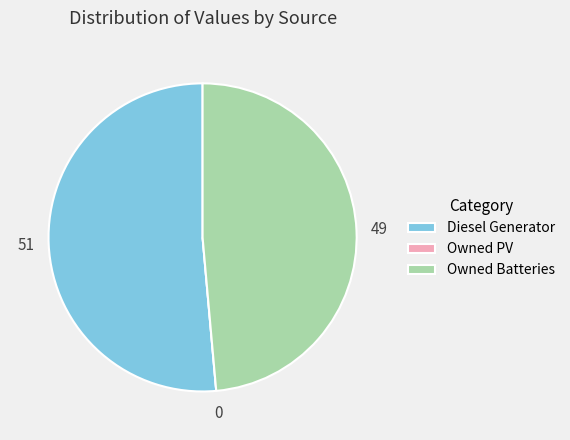

True or false: Owned Batteries accounts for 59% of the total.

False